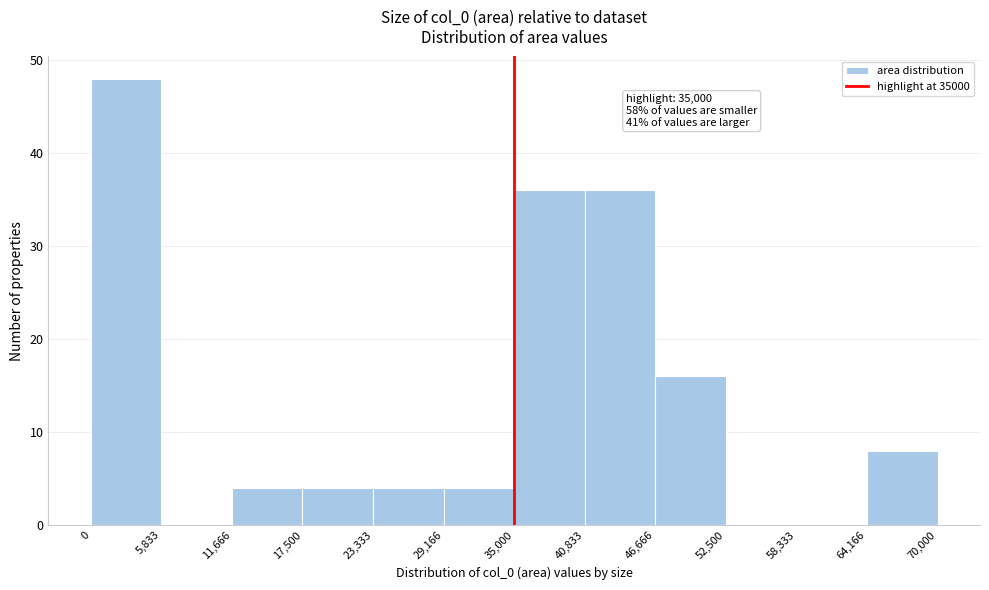

Which range on the x-axis has the tallest bar?

0 to 5,833